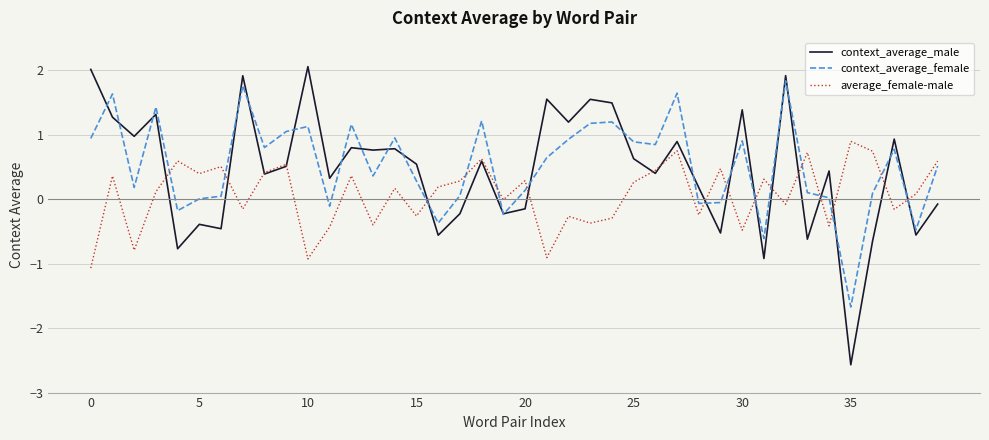

True or false: average_female-male and context_average_female intersect in this chart.

True